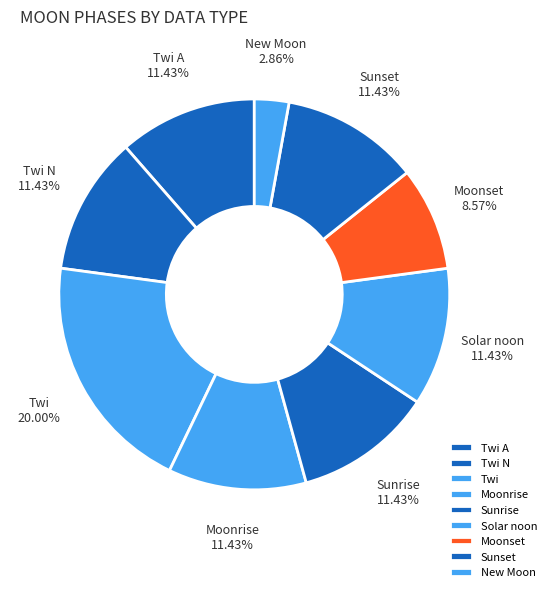

To the nearest percent, what portion does Twi represent?

20%